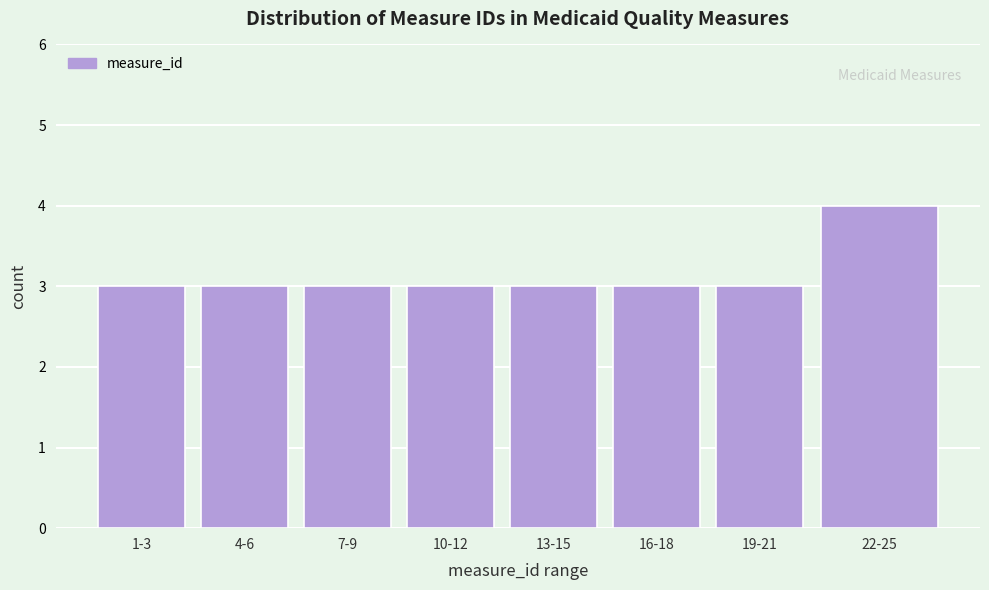

Reading left to right, extract all data points from this chart.

1-3=3	4-6=3	7-9=3	10-12=3	13-15=3	16-18=3	19-21=3	22-25=4